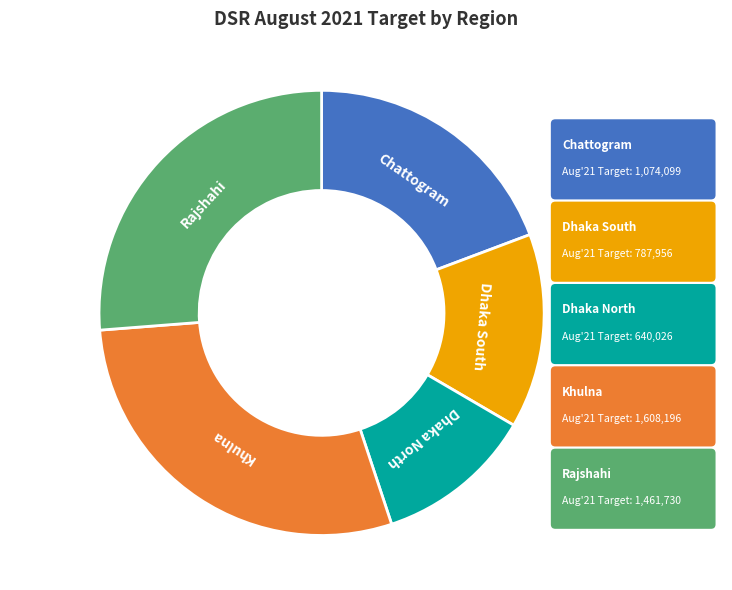

Count the number of slices in the pie.

5